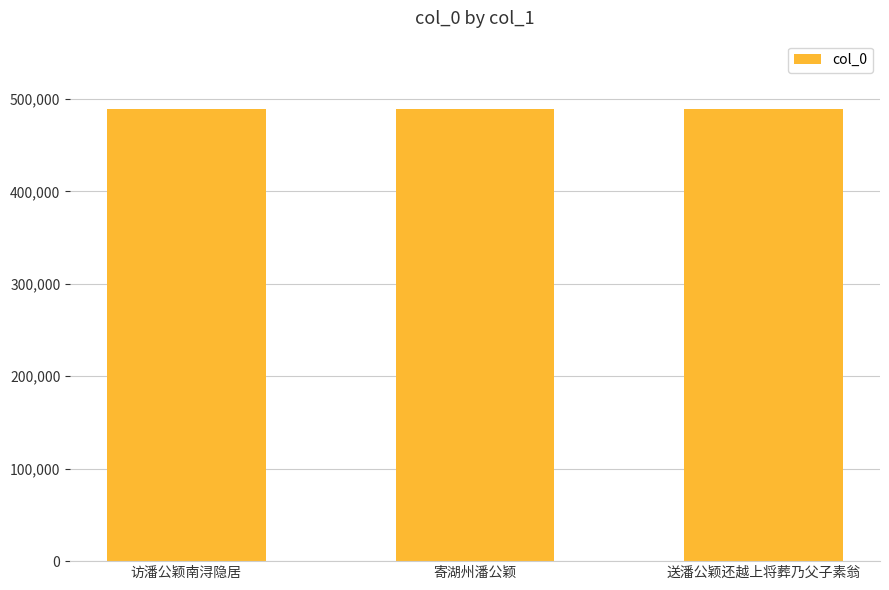

What is the difference between the maximum and second lowest values?

63